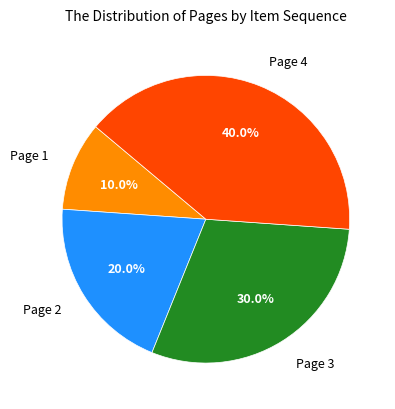

How many slices are in this pie chart?

4